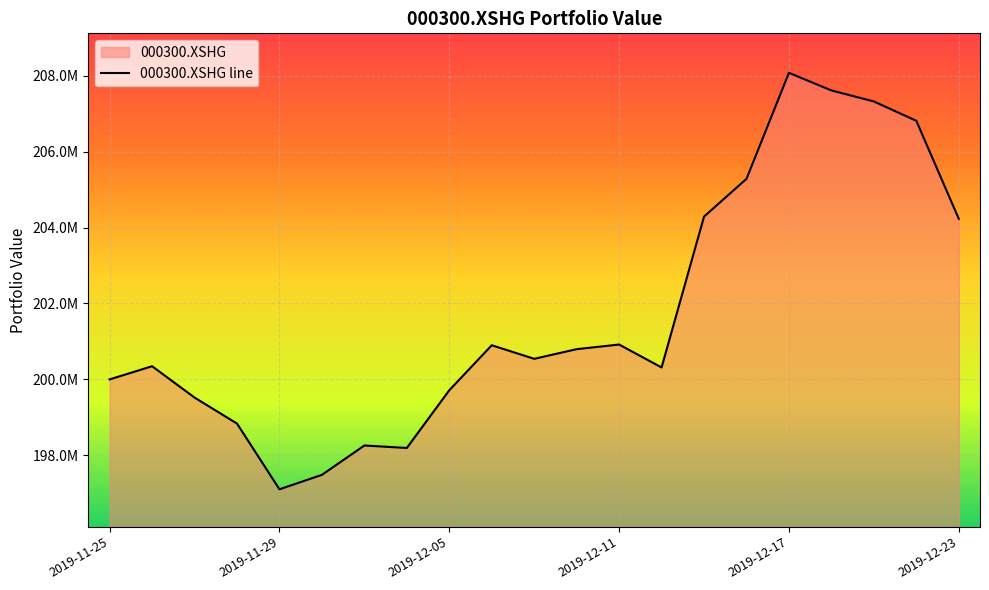

The chart shows a value of 311914259.3 at 2019-12-19. True or false?

False